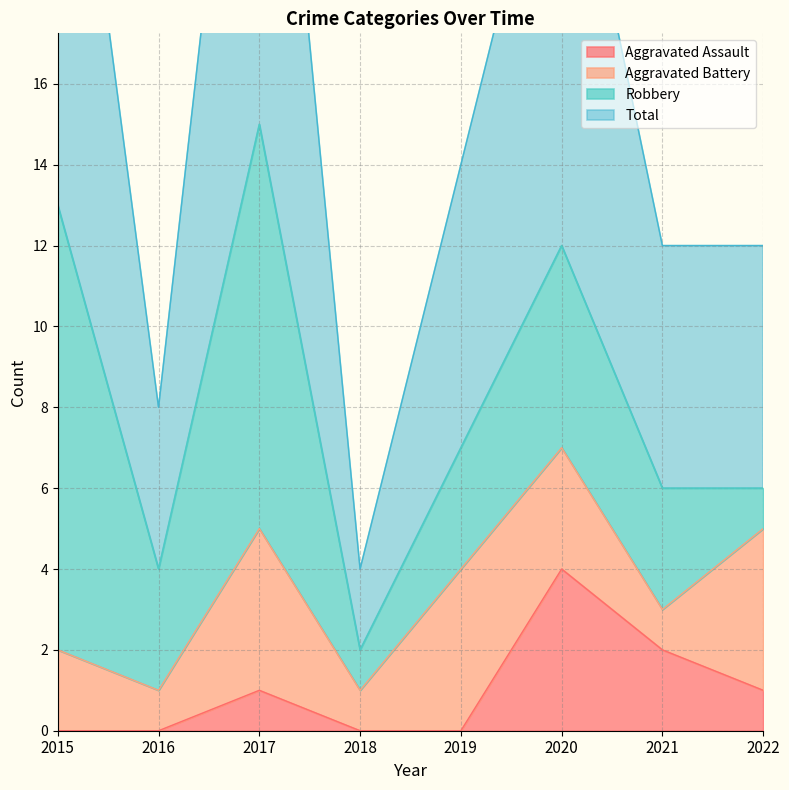

What is the value of the Total point at the 5th from the left?

14